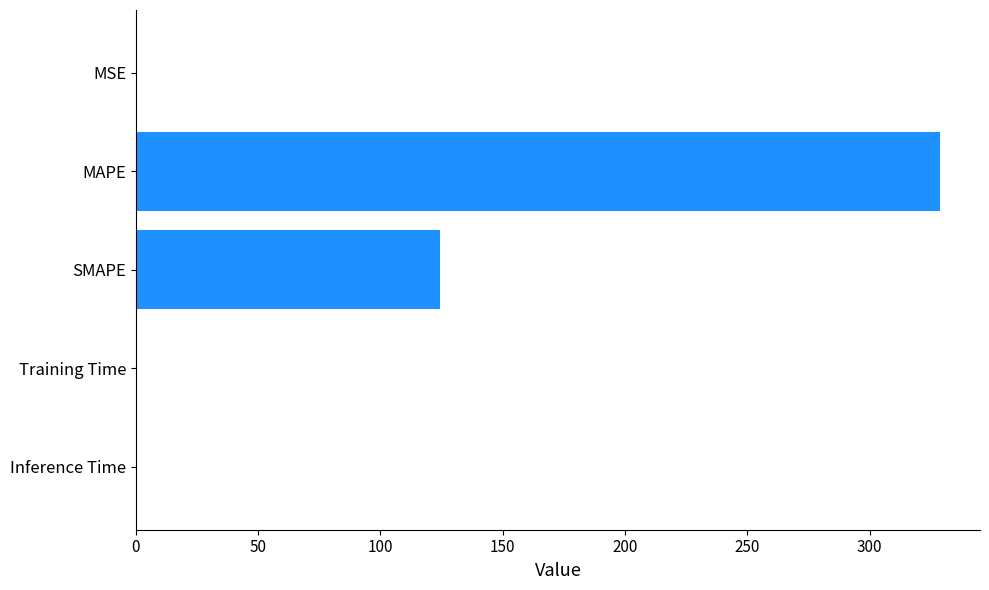

What is the sum of all values?

453.0